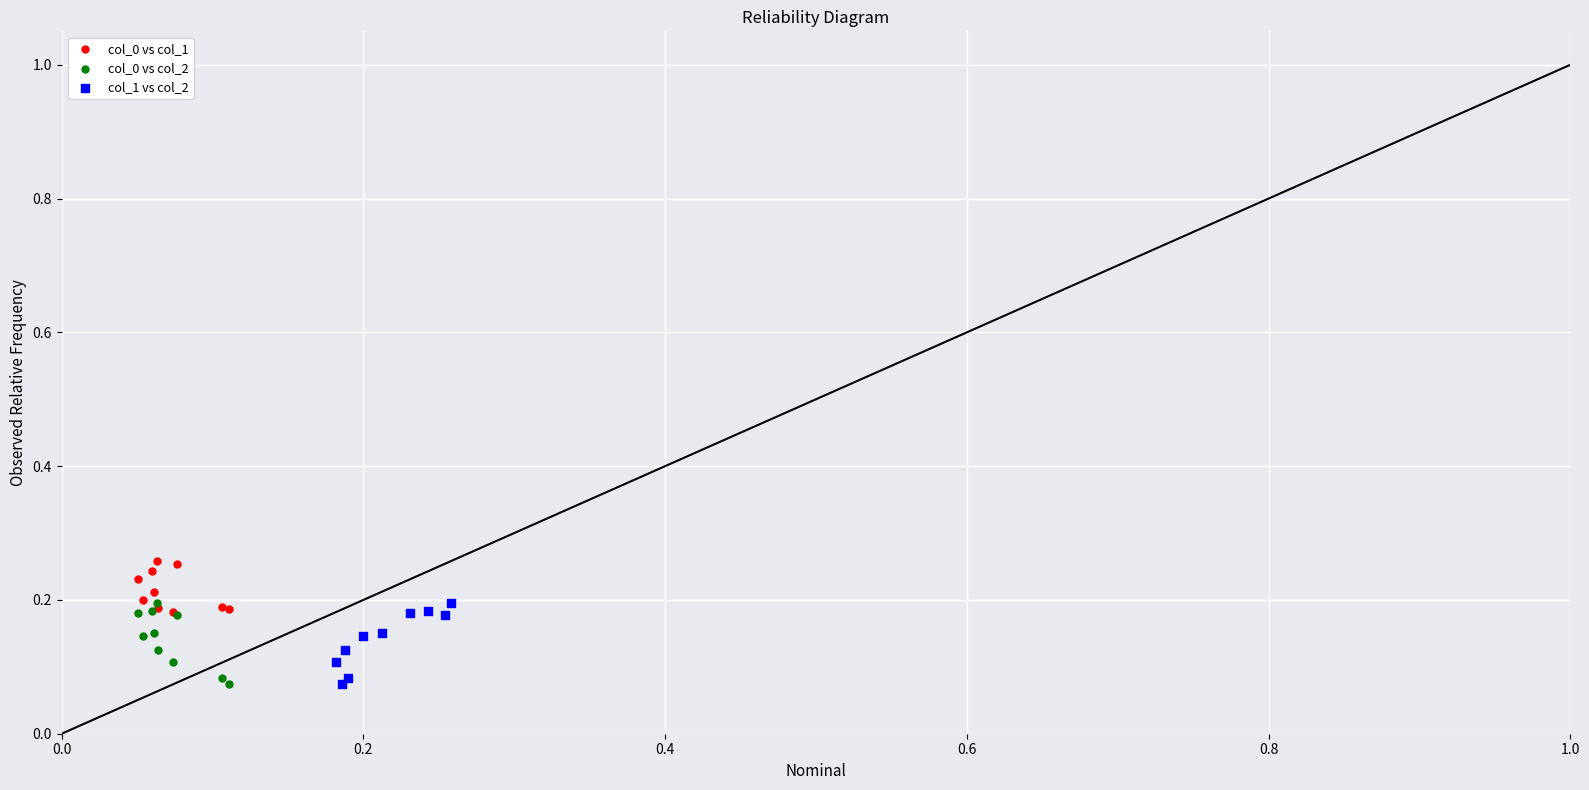

Which series reaches the maximum Y coordinate?

col_0 vs col_1